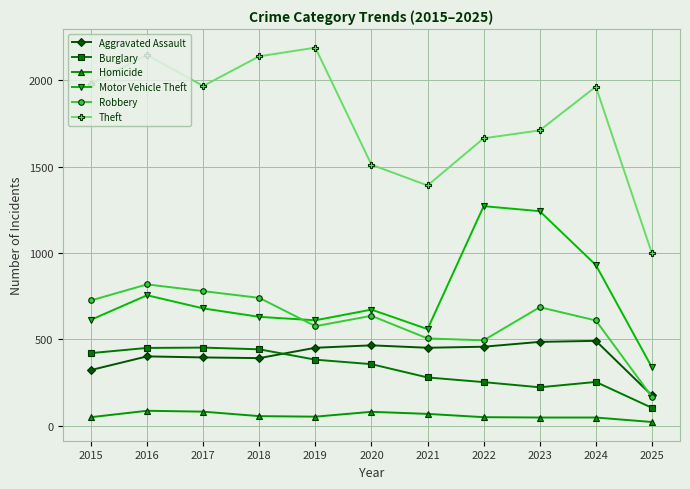

What is the value of the Burglary point at the 3rd from the left?

453